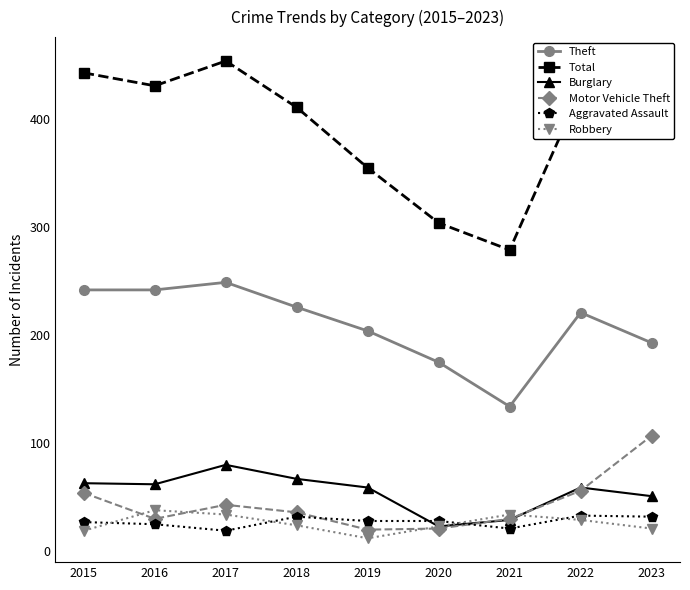

What is the difference between the highest and lowest values at 2019?

343